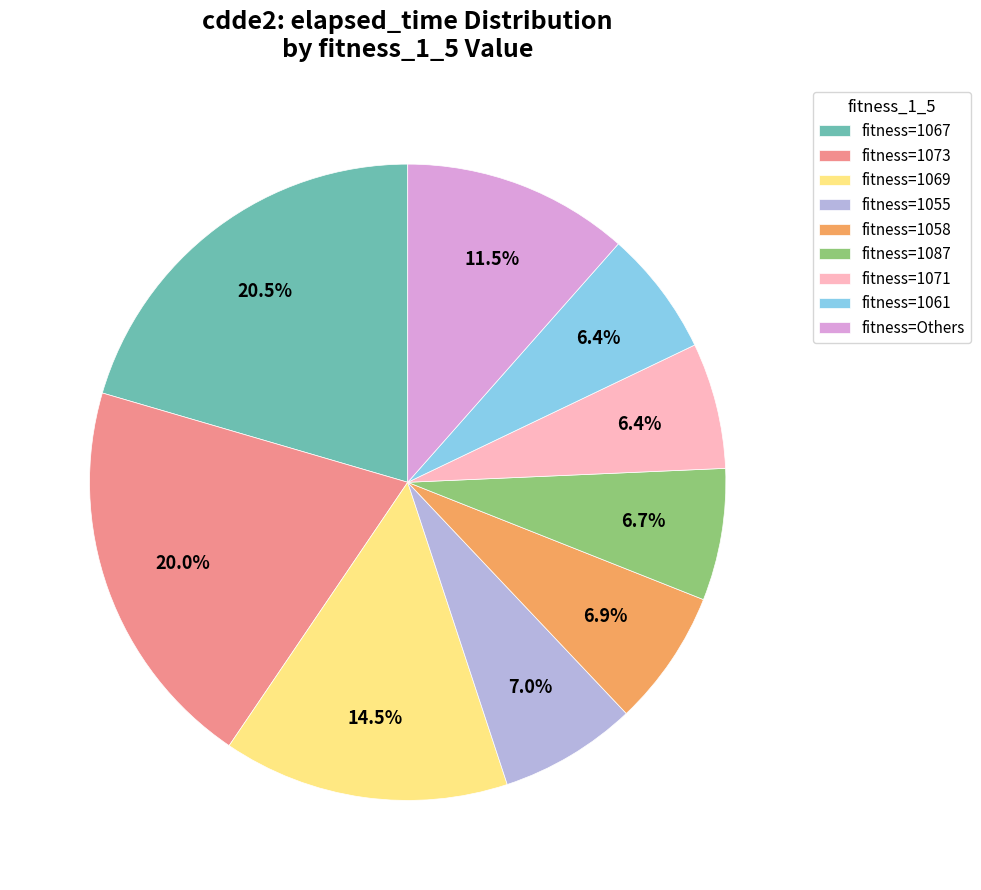

To the nearest percent, what is the average slice percentage?

11%